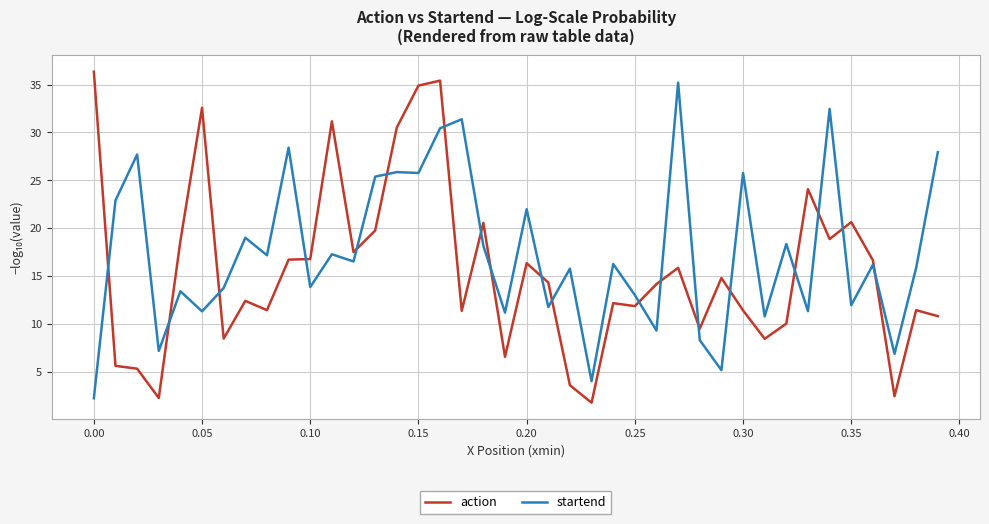

How many lines are shown in the chart?

2